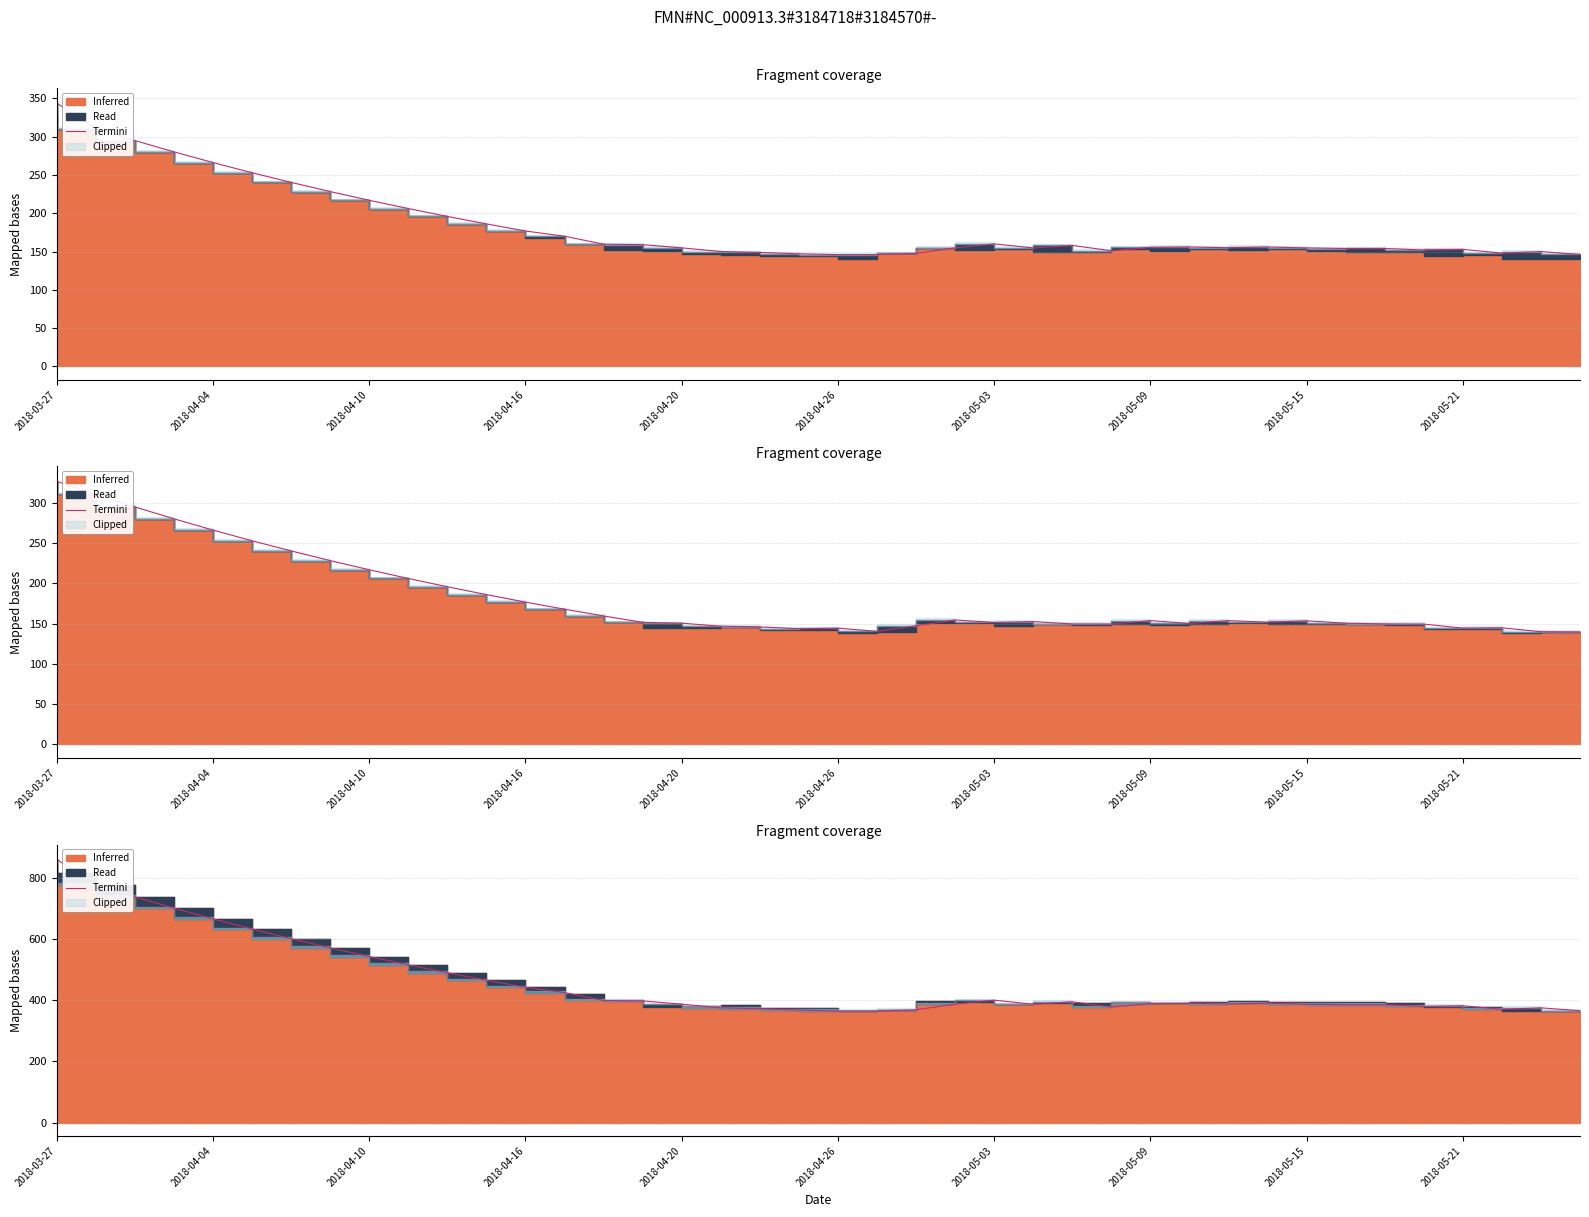

What is the label of the 7th point from the left?

2018-05-03